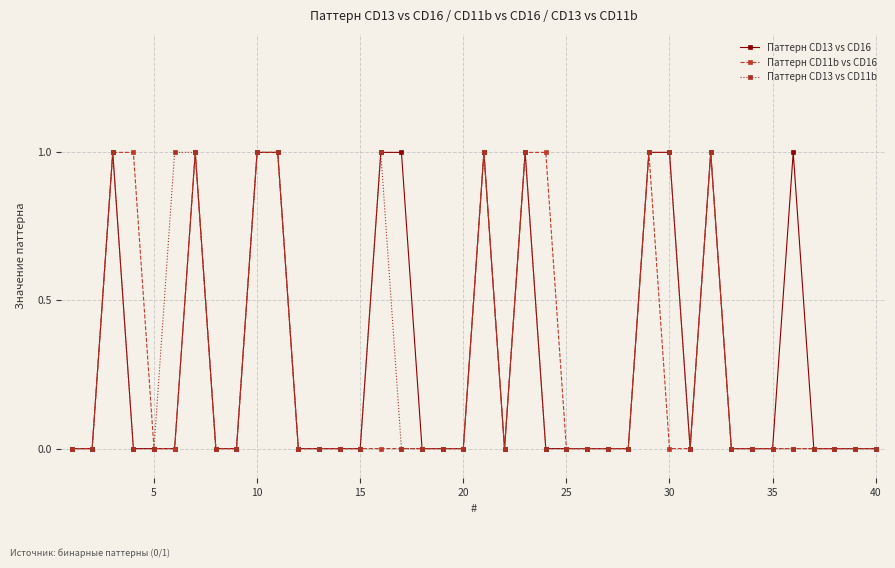

How many lines are shown in the chart?

3